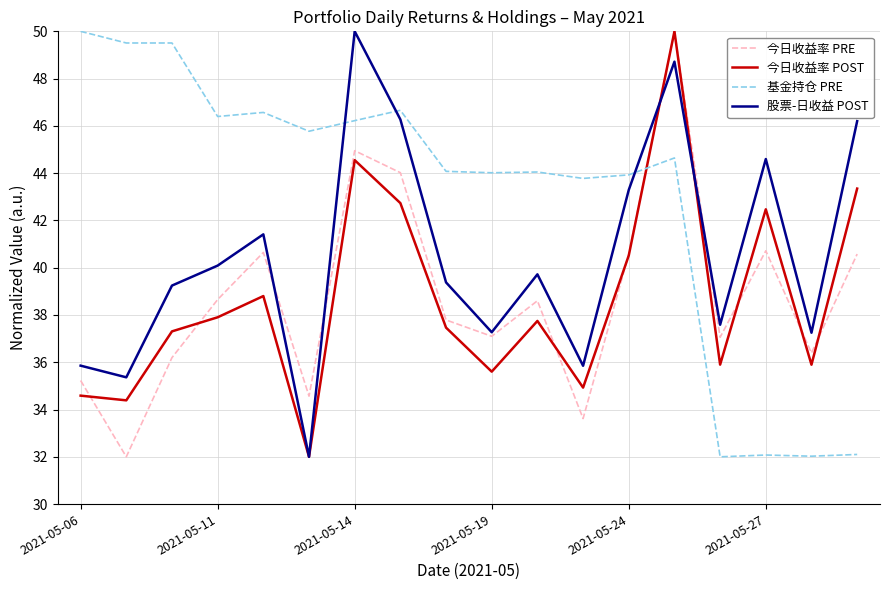

True or false: 股票-日收益 POST and 基金持仓 PRE cross at least once.

True